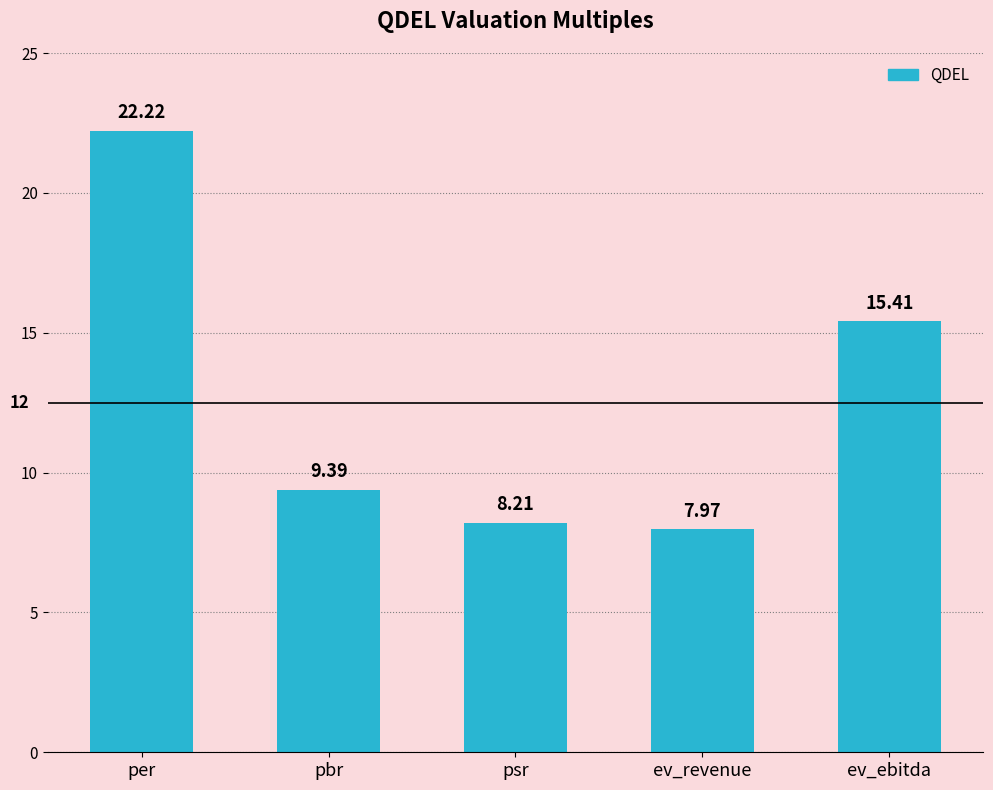

What is the ratio of the value at psr to the value at pbr?

0.9